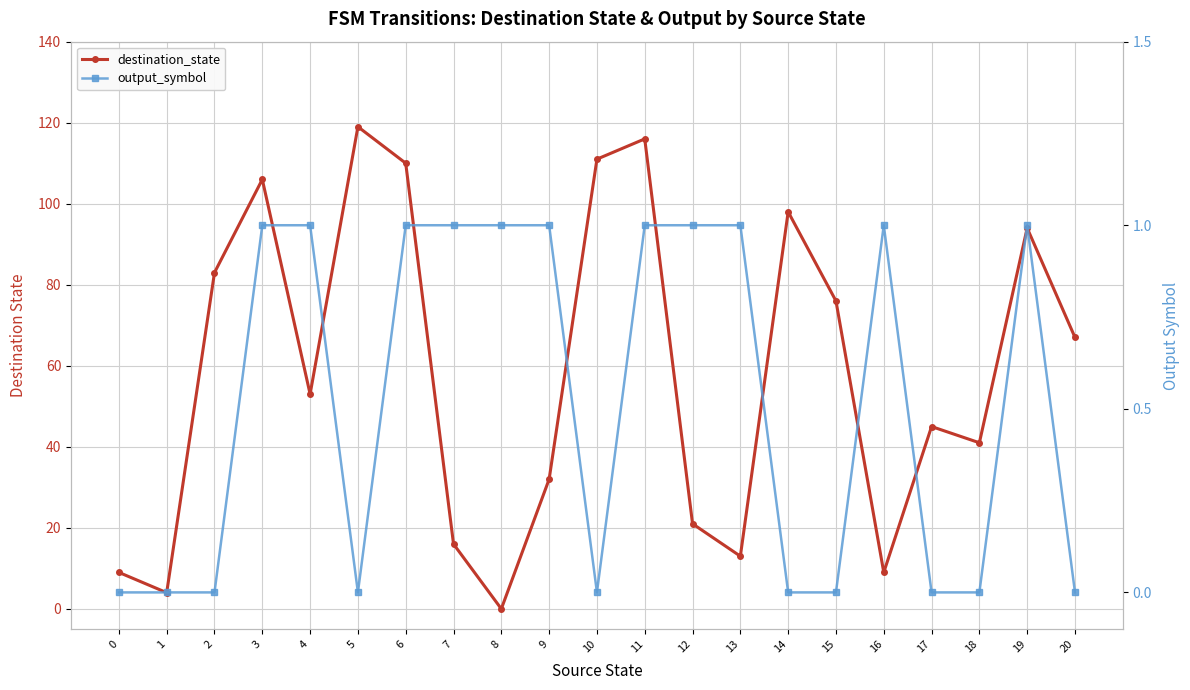

What is the average value of the destination_state series?

58